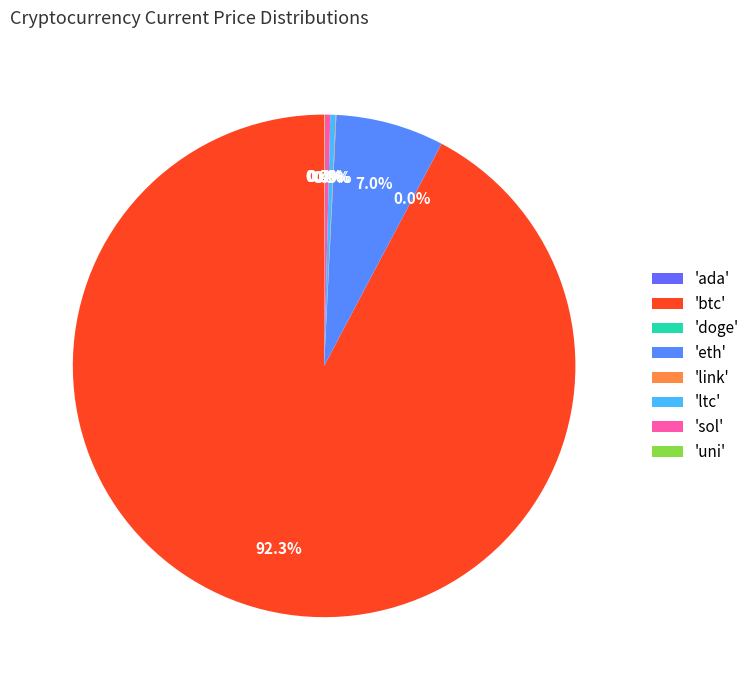

Is there a majority slice in this chart?

Yes